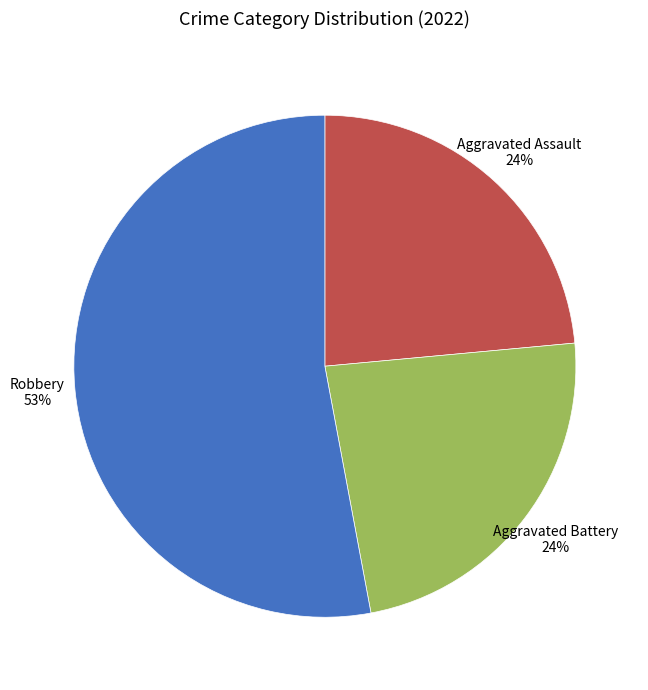

How many slices are in this pie chart?

3